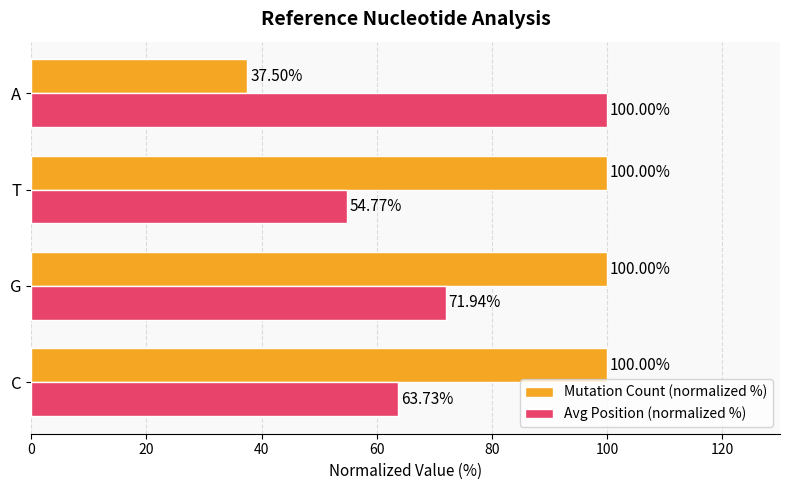

What is the maximum value for Avg Position (normalized %)?

100.0